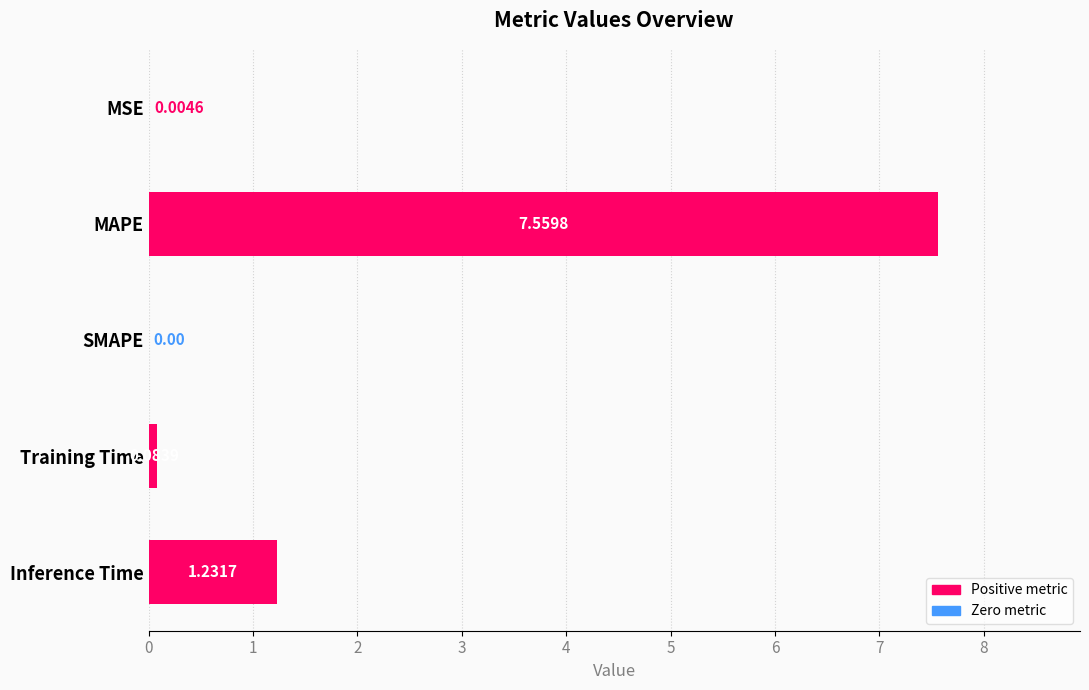

What is the sum of all values?

8.9